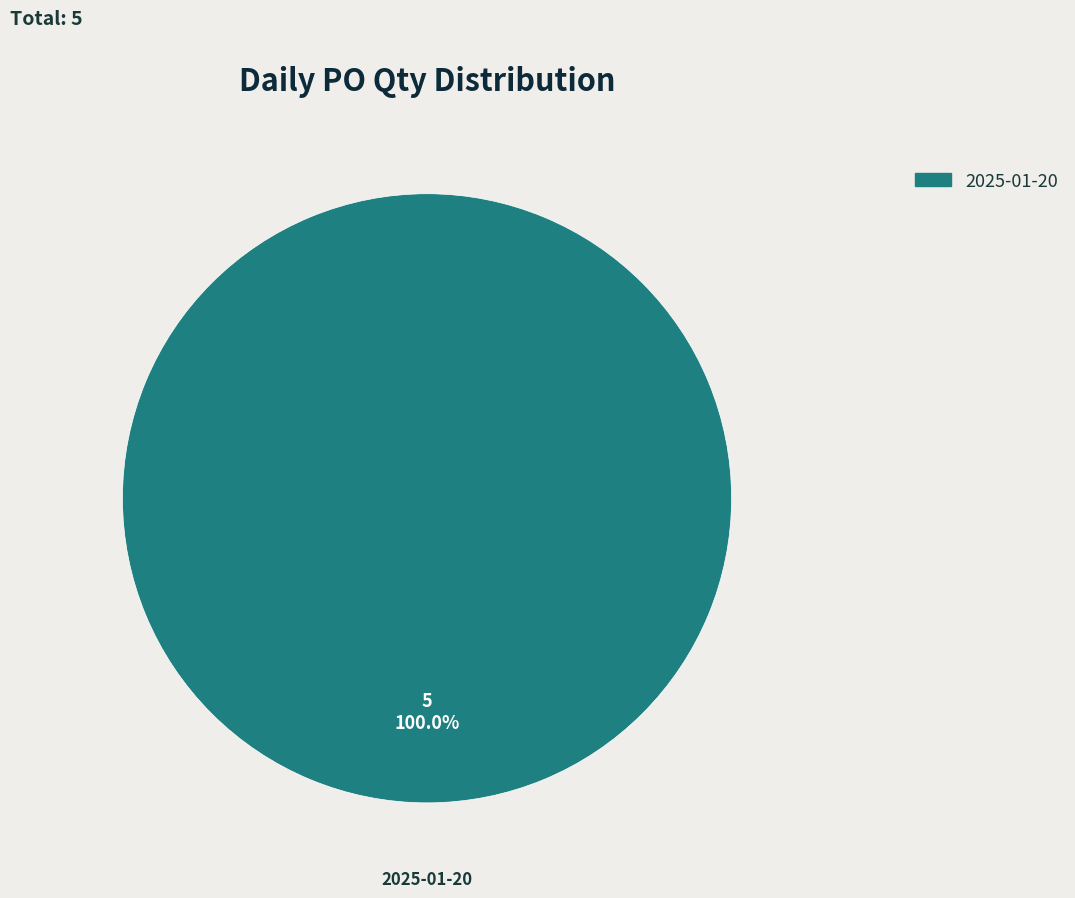

Is there a majority slice in this chart?

Yes